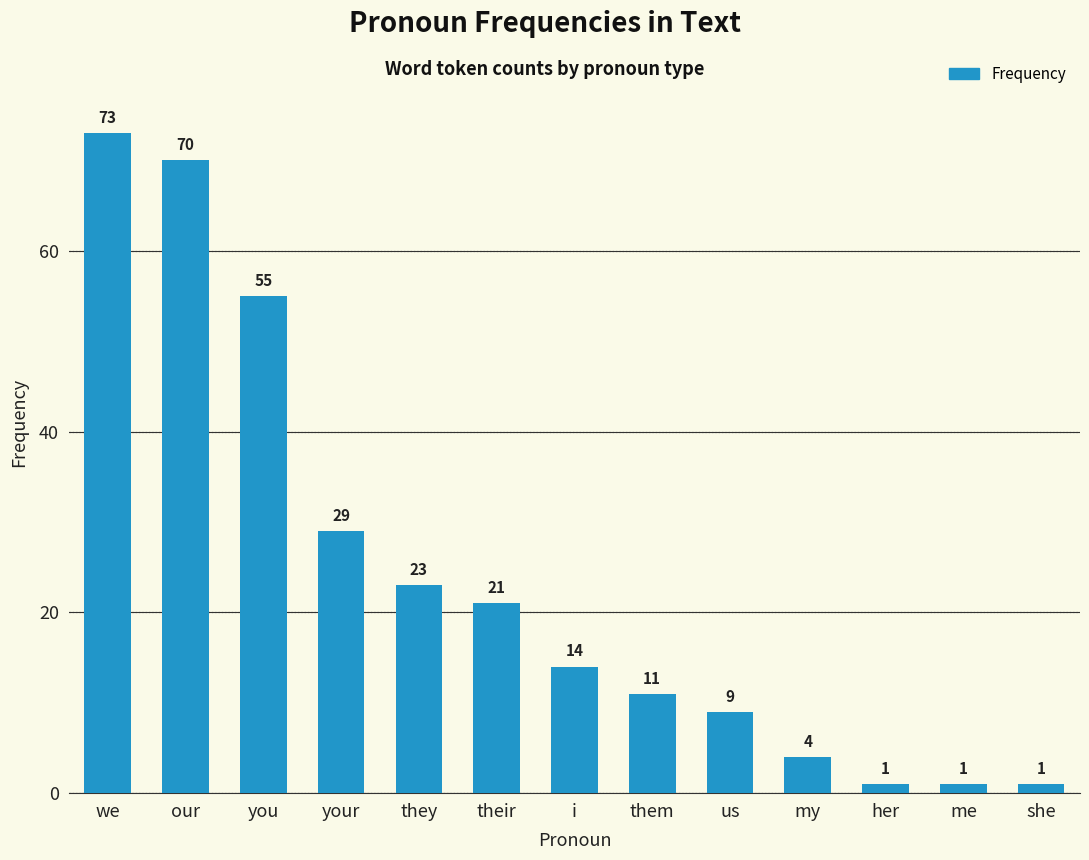

What is the value of the 10th bar from the left?

4